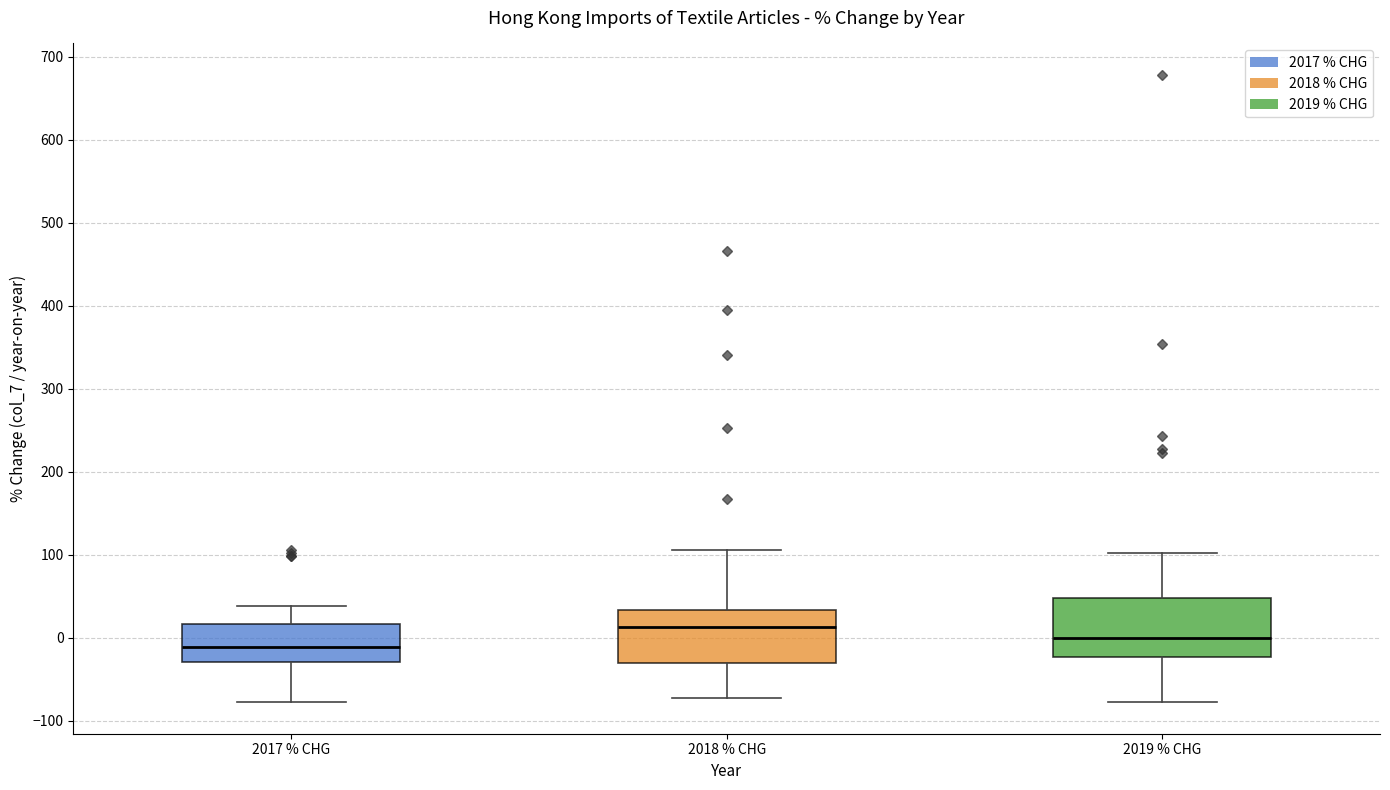

Reading left to right, transcribe this box plot: for each box, give where its median line is, the range the box spans, and where its two whiskers end, as read against the y-axis. The values are not printed on the chart, so give them approximately, as read against the axis.

2017 % CHG: median -10, box -30 to 20, whiskers -80 to 40
2018 % CHG: median 10, box -30 to 30, whiskers -70 to 110
2019 % CHG: median 0, box -20 to 50, whiskers -80 to 100